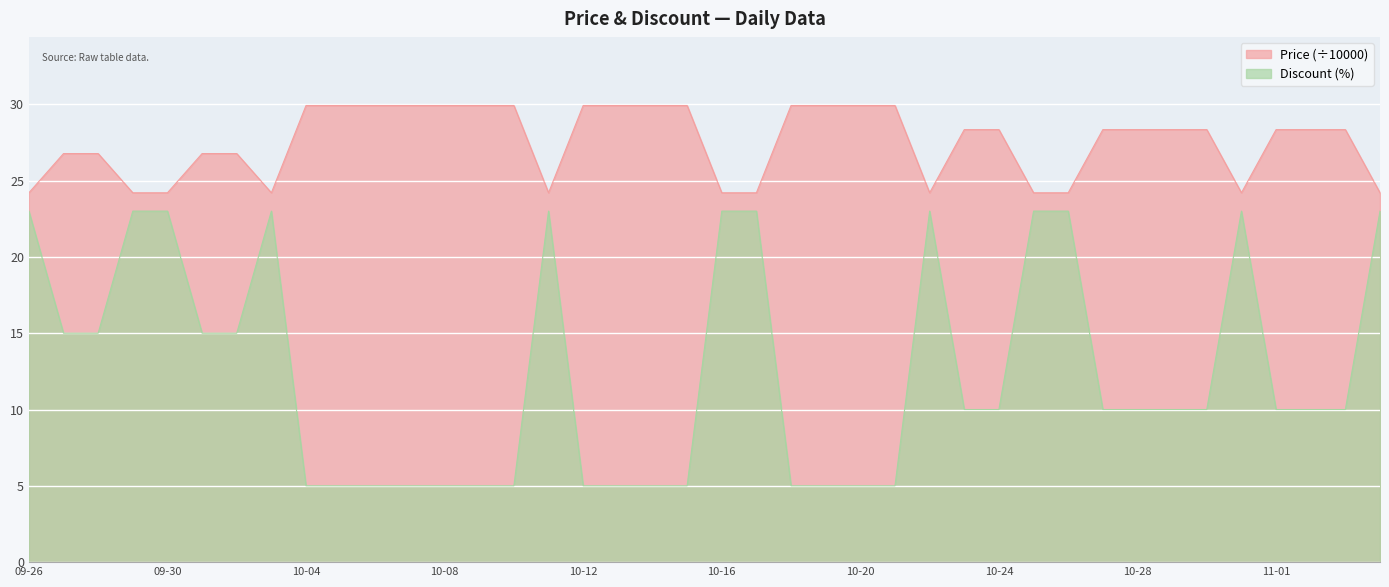

At 2023-10-05, list the series in order from largest to smallest.

Price, Discount